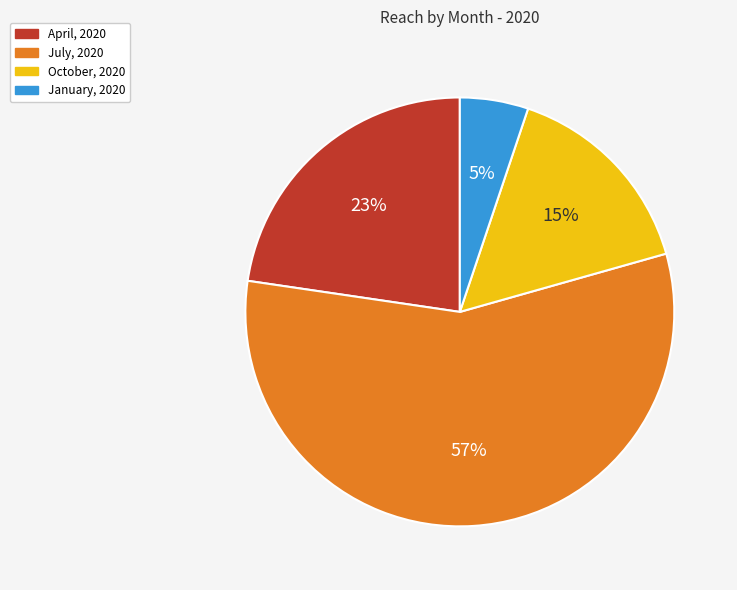

To the nearest percent, what is the average slice percentage?

25%